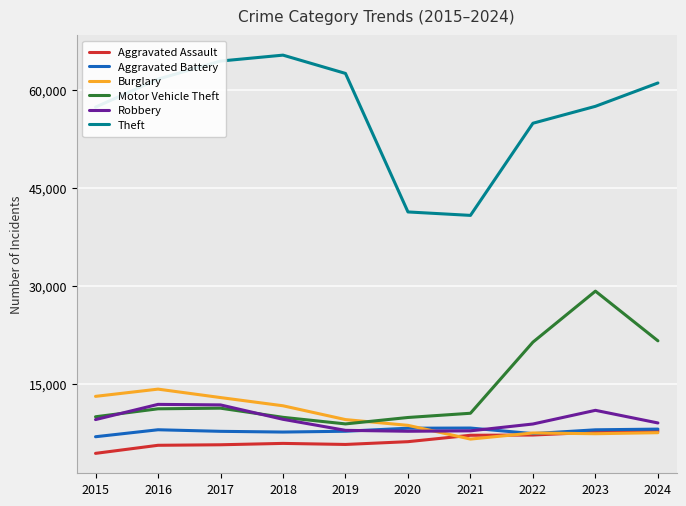

Which series has the largest range (max minus min)?

Theft